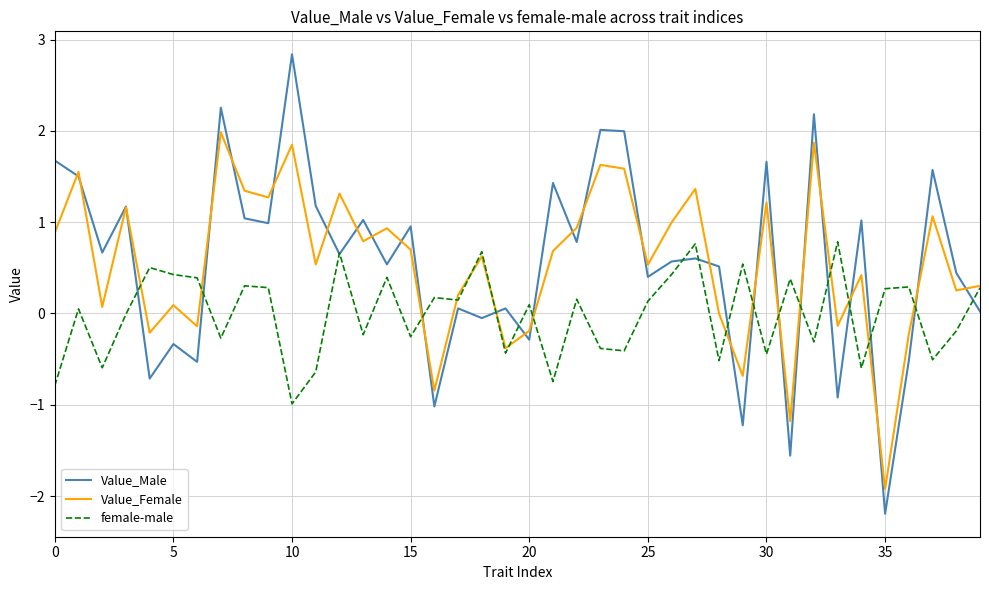

True or false: female-male has more than 0 interior local peaks.

True